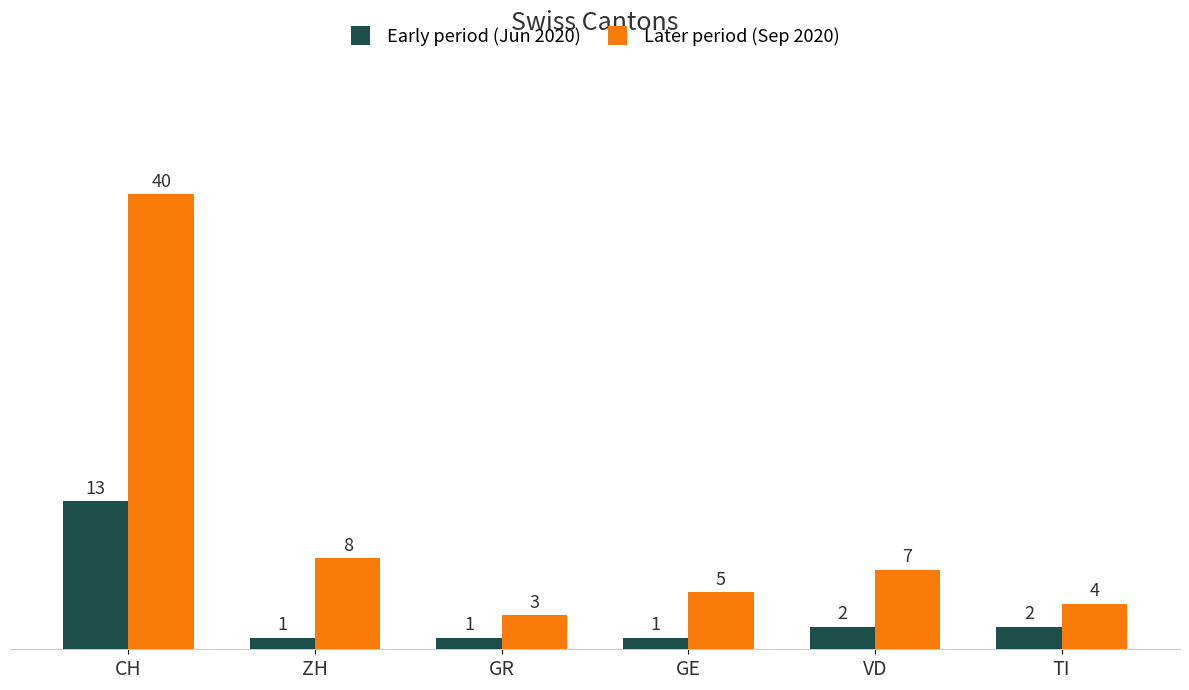

Rank the series by their maximum value, from lowest to highest.

Early period (Jun 2020), Later period (Sep 2020)